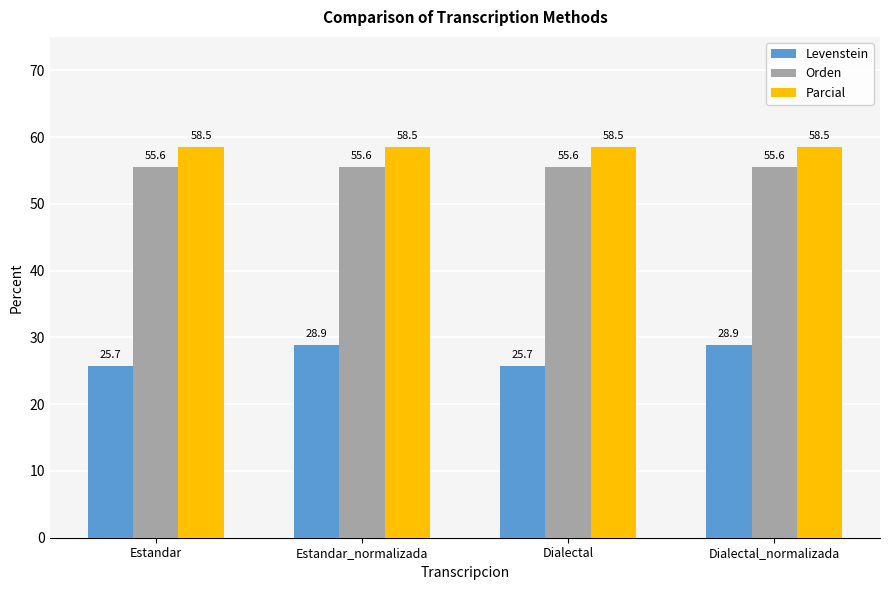

Is the value of Orden at Estandar greater than the value of Levenstein at Dialectal_normalizada?

Yes